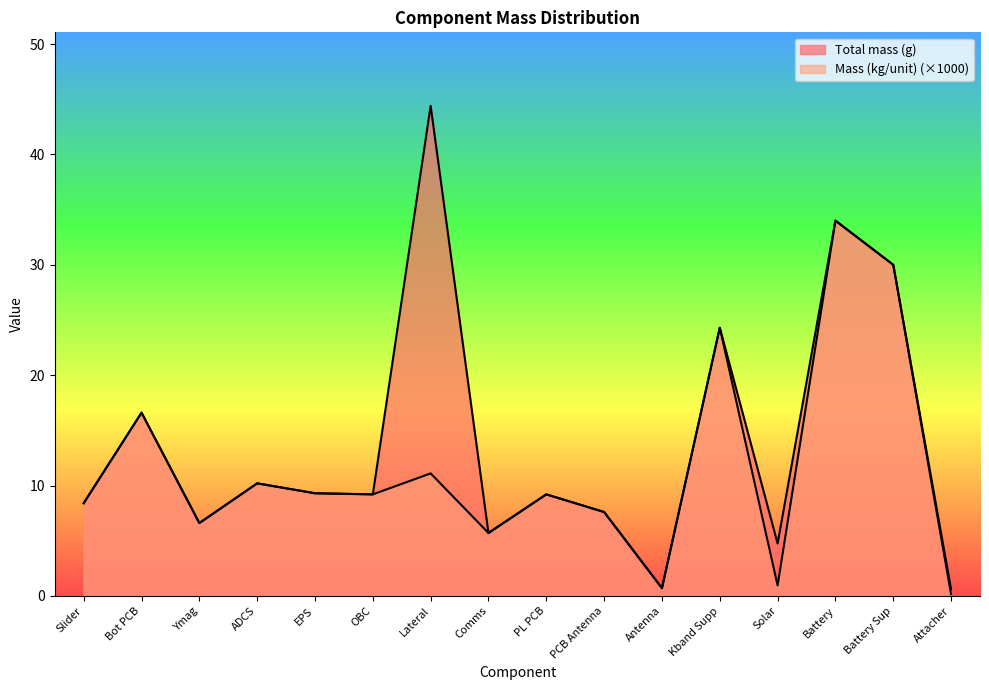

Which series has the largest range (max minus min)?

Total mass (g)